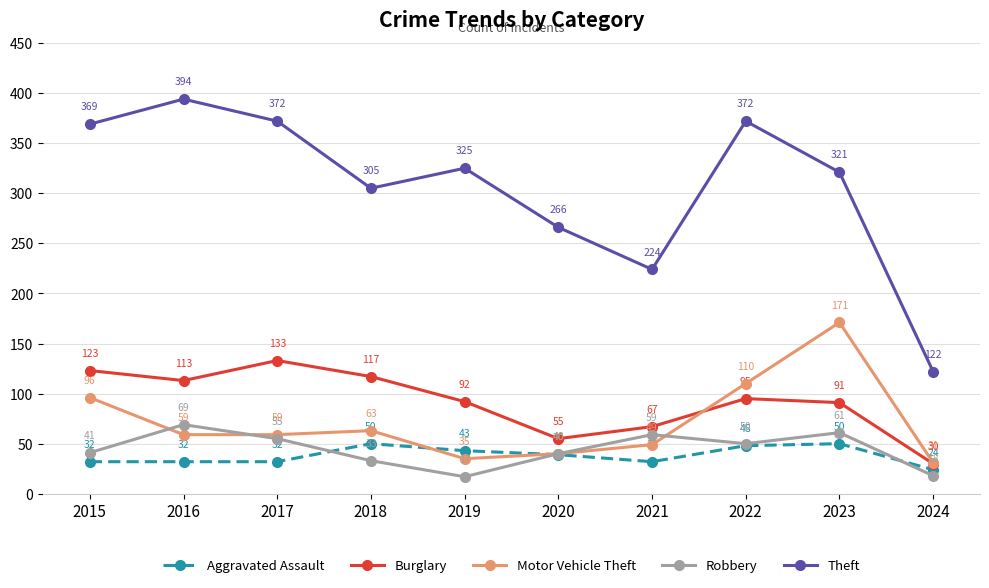

Is the value of Motor Vehicle Theft at 2018 greater than the value of Burglary at 2021?

No